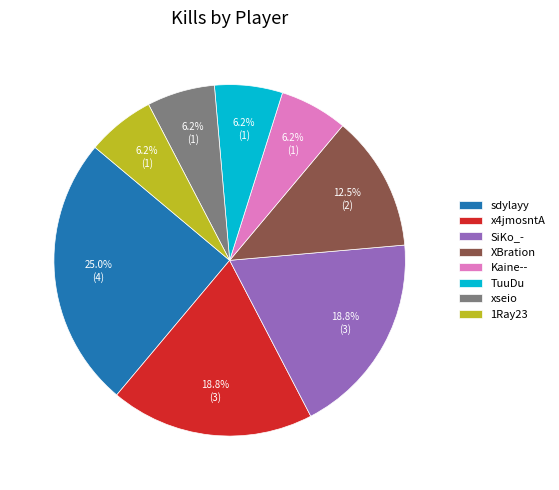

Which category has the biggest portion of the pie?

sdylayy